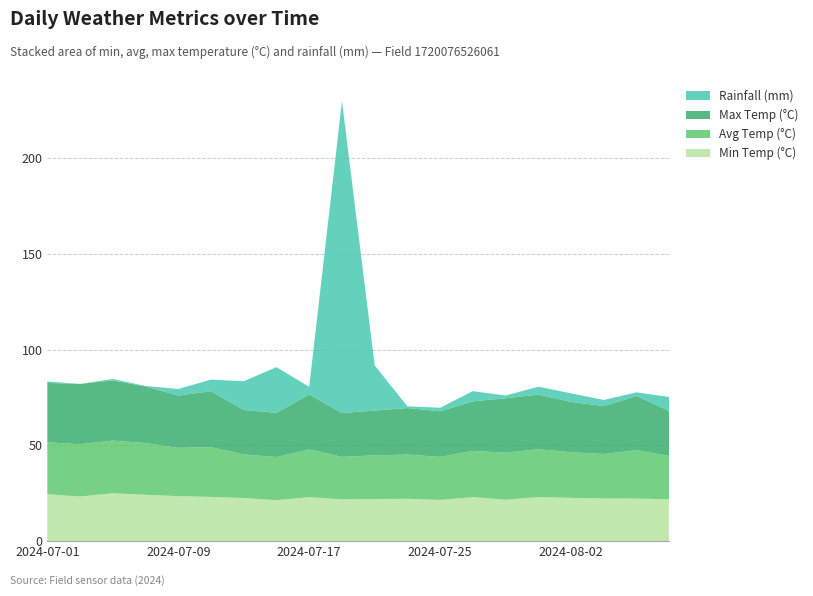

Reading left to right, what are all the values shown in this chart?

min_temp_c: 24.5	23.3	25.0	24.2	23.5	23.1	22.5	21.4	23.0	21.8	22.0	22.1	21.5	23.0	21.6	23.0	22.6	22.3	22.2	21.9
avg_temp_c: 27.1	27.3	27.5	27.0	25.2	26.0	22.8	22.5	24.9	22.2	22.8	23.1	22.5	24.1	24.6	25.0	23.8	23.2	25.3	22.6
max_temp_c: 31.0	31.5	31.4	29.6	27.3	29.2	23.2	23.1	28.7	22.9	23.4	24.3	23.8	25.9	28.4	28.5	26.3	25.0	28.3	23.4
rainfall_mm: 0.8	0.0	0.8	0.2	3.4	6.0	15.0	23.9	4.0	162.9	23.5	0.9	1.9	5.3	1.4	4.2	4.4	3.2	1.9	7.3